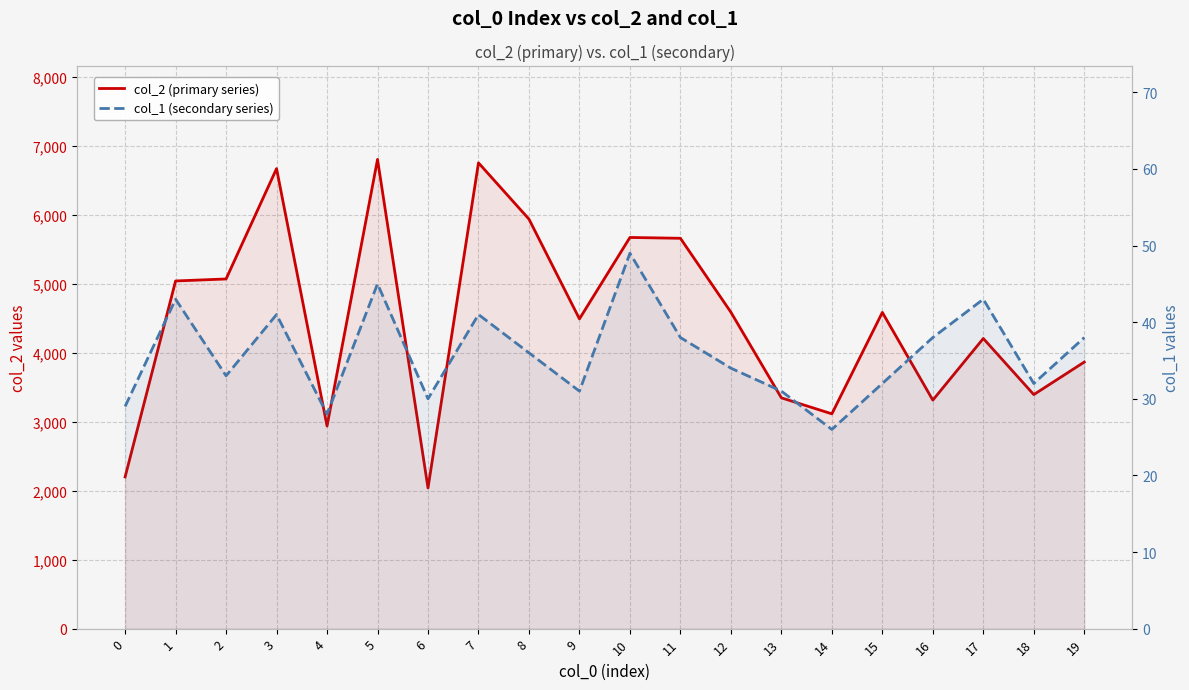

Where is col_1 (secondary series) nearest to the value 37?

8